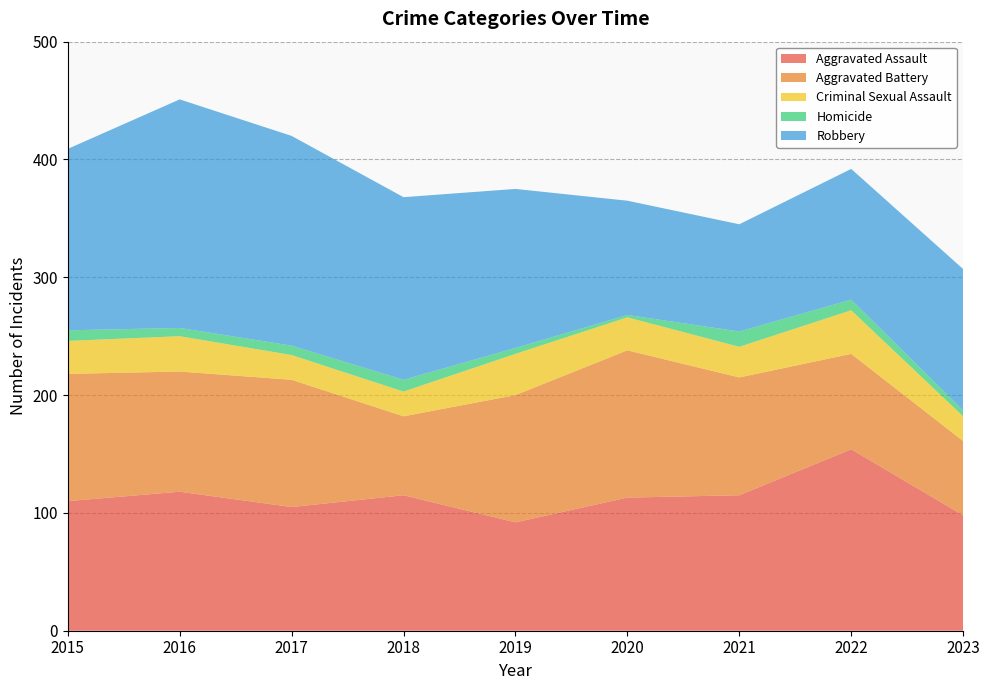

Reading left to right, list all the values displayed in this chart.

Aggravated Assault: 110	118	105	115	92	113	115	154	98
Aggravated Battery: 108	102	108	67	108	125	100	81	63
Criminal Sexual Assault: 28	30	21	21	35	28	26	37	21
Homicide: 9	7	8	10	5	2	13	9	5
Robbery: 154	194	178	155	135	97	91	111	120